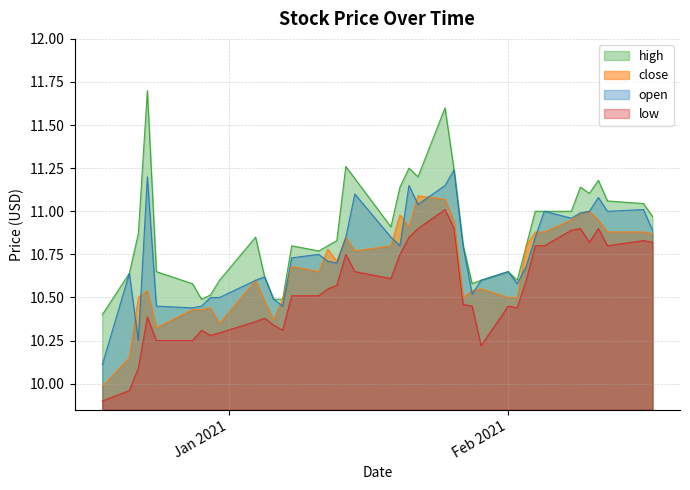

What is the lowest value of the open series?

10.1